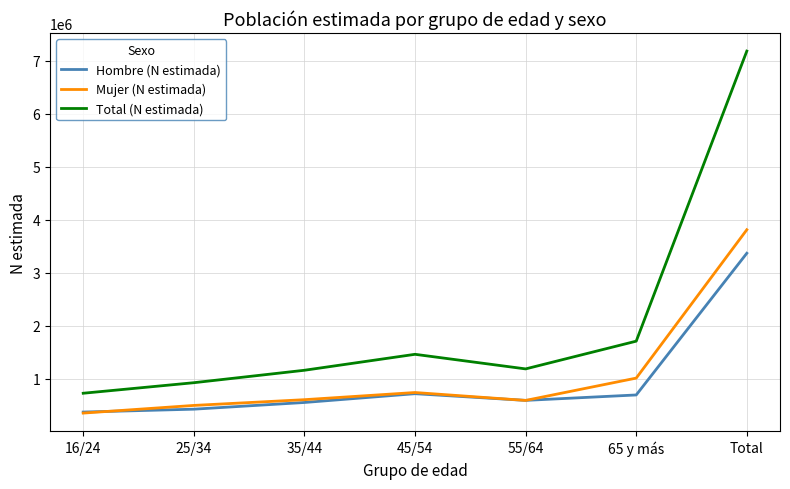

Which series has the widest spread of values?

Total (N estimada)